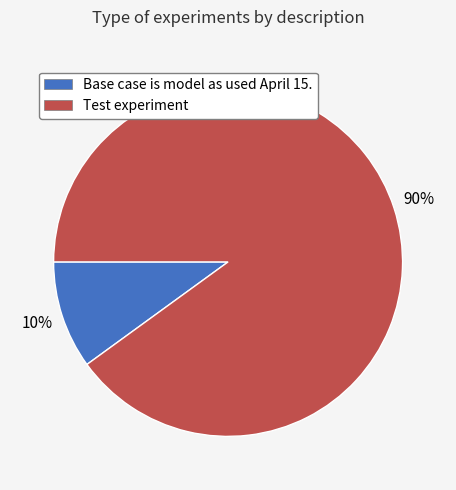

What percentage is the Test experiment slice, to the nearest percent?

90%